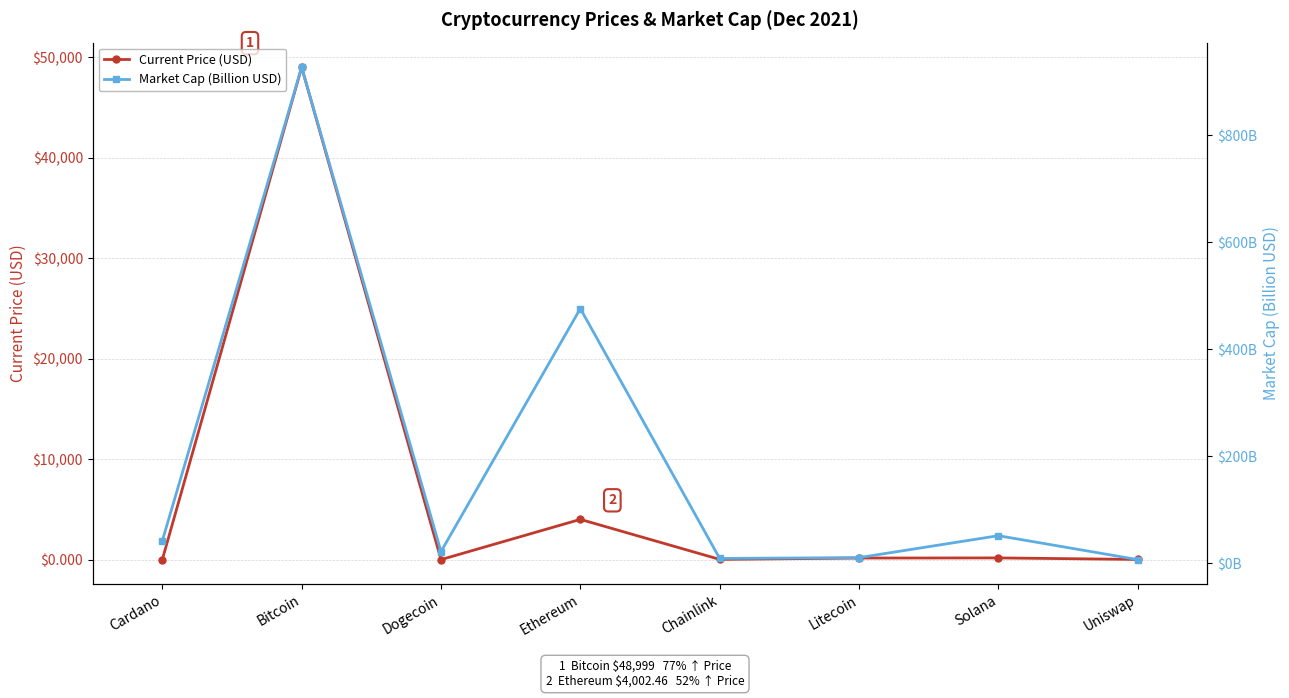

The Market Cap (Billion USD) series shows 10.7 at Litecoin. True or false?

True